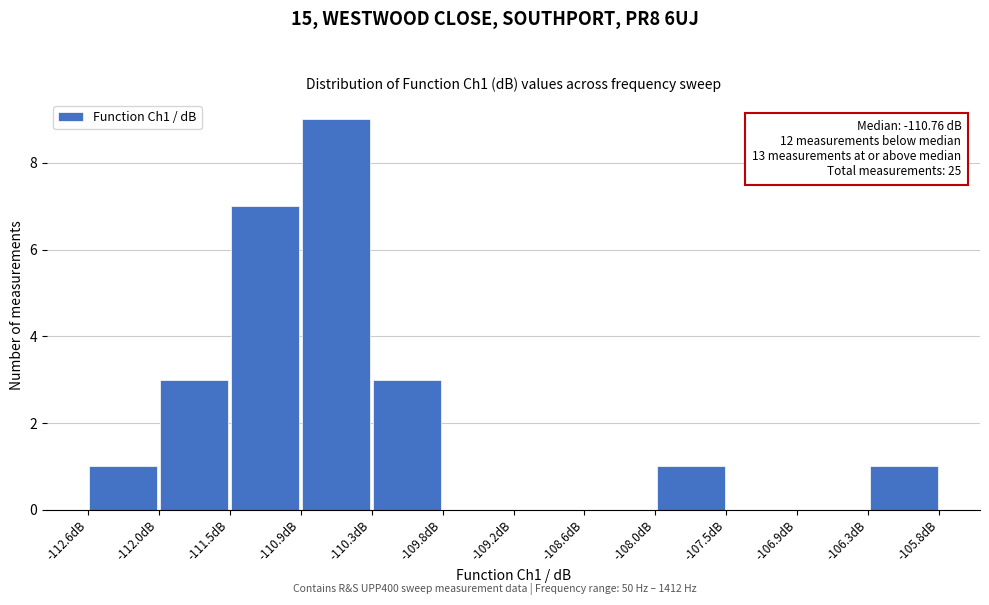

Which range on the x-axis has the tallest bar?

-110.9 to -110.3